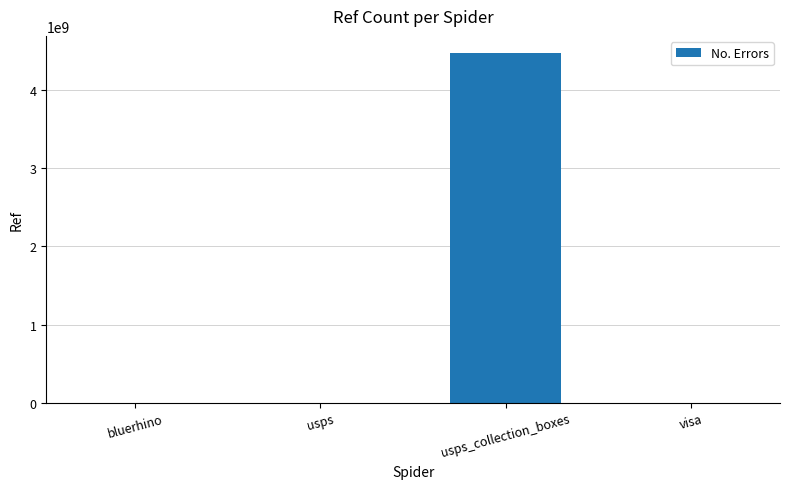

Is it true that the value at usps_collection_boxes is 7943266786?

False